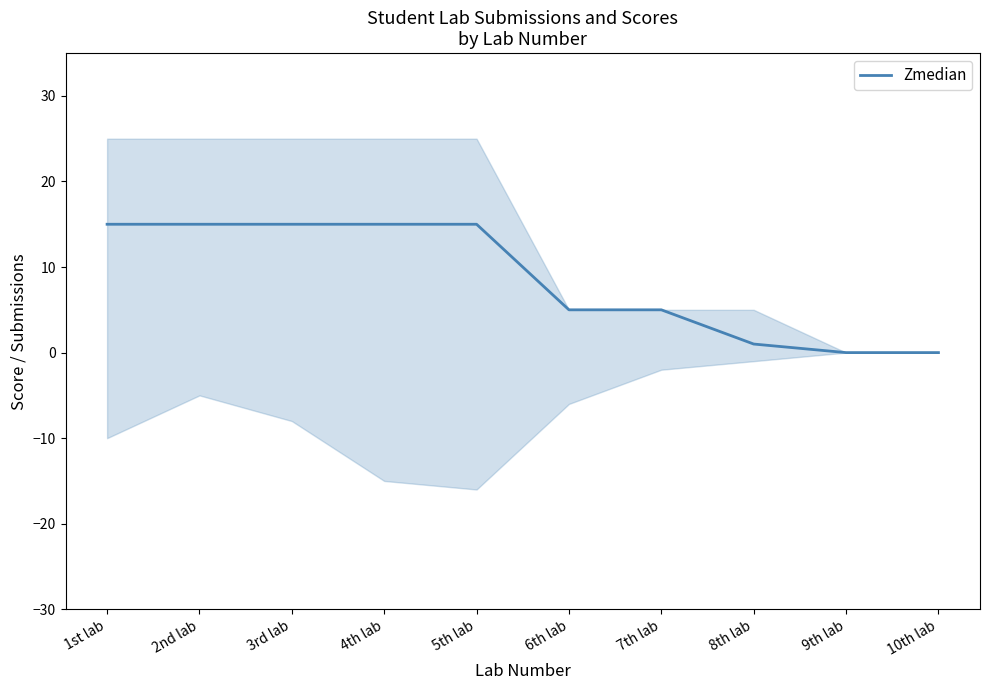

How many lines are shown in the chart?

1